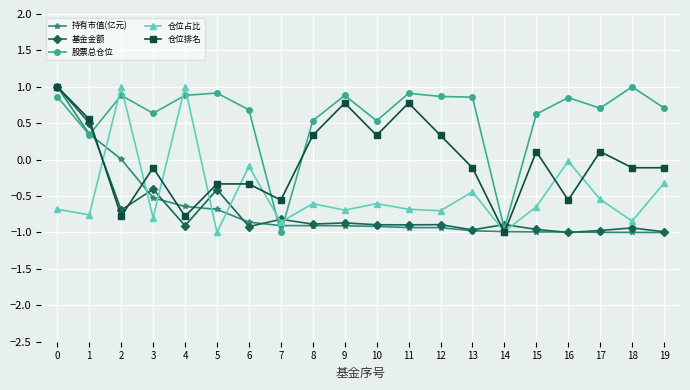

The value of 股票总仓位 at 15 is 0.6. True or false?

True